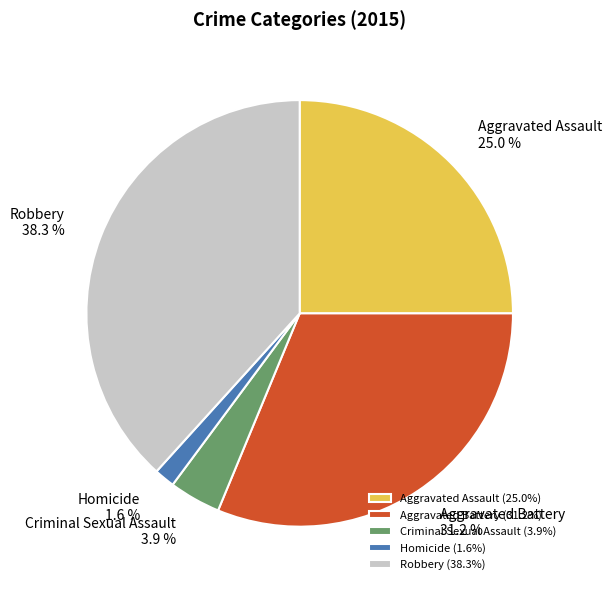

To the nearest percent, what is the difference between the Robbery and Criminal Sexual Assault slice percentages?

34%